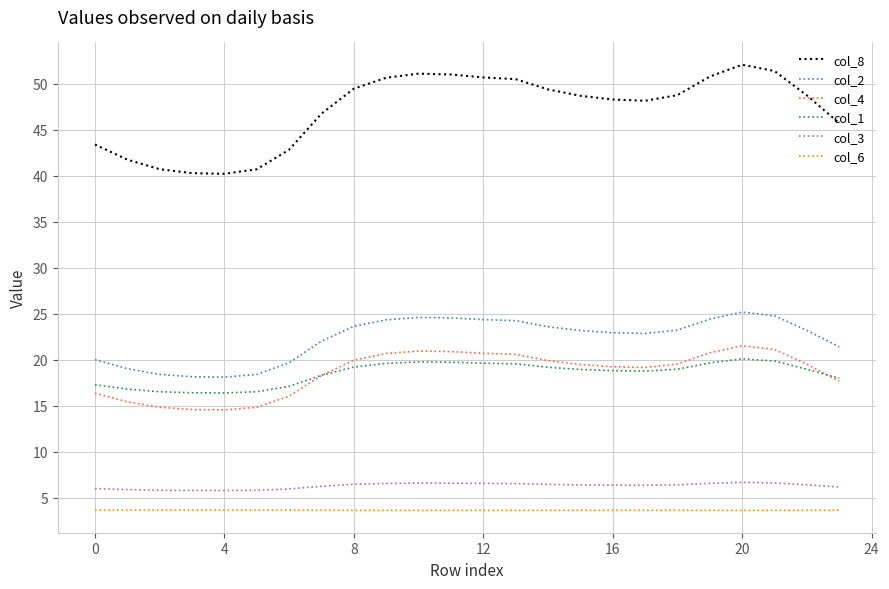

Which series has the widest spread of values?

col_8